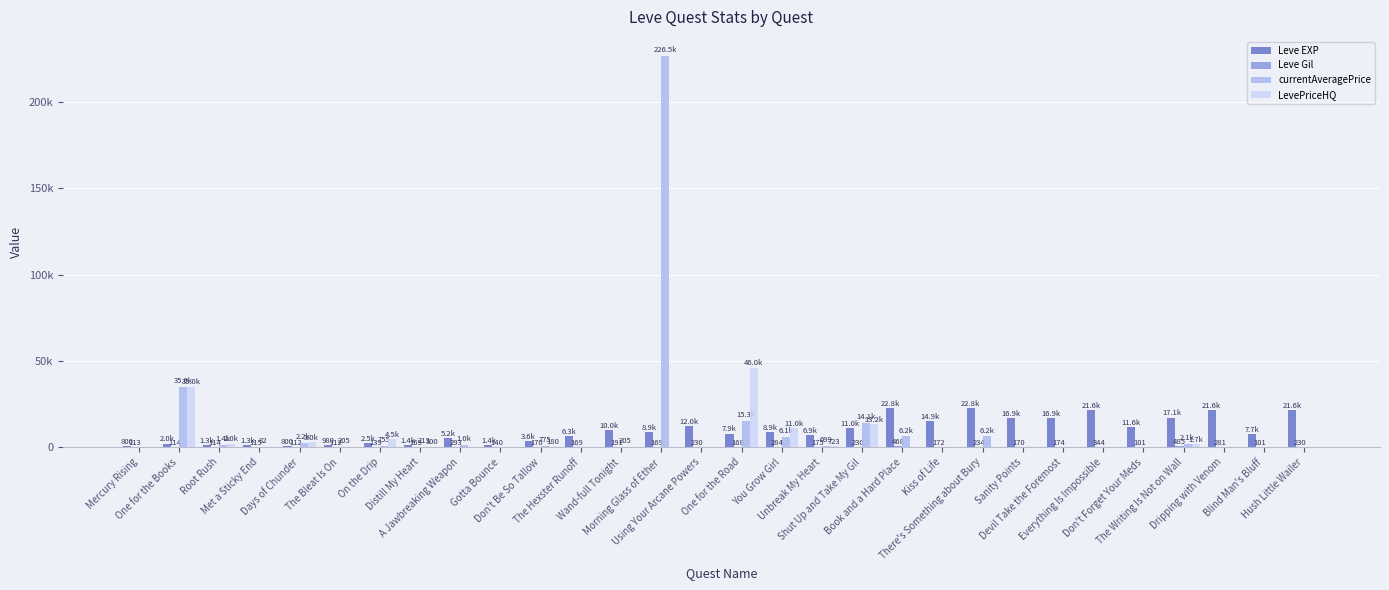

Which has a higher value, There's Something about Bury or You Grow Girl?

There's Something about Bury